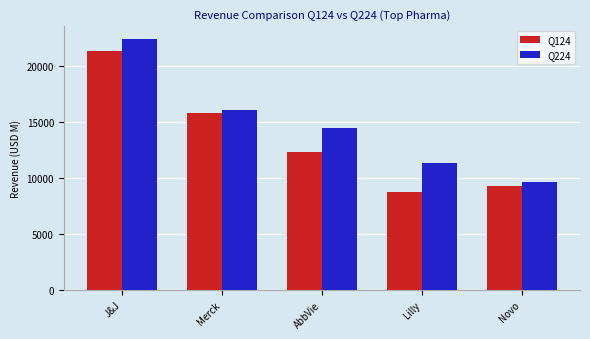

Is it true that Q224 equals 5177.1 at Novo?

False